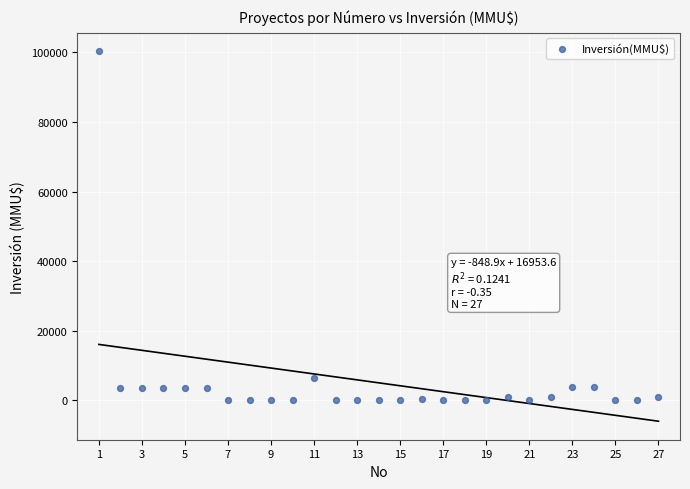

What is the range of X values (max minus min)?

26